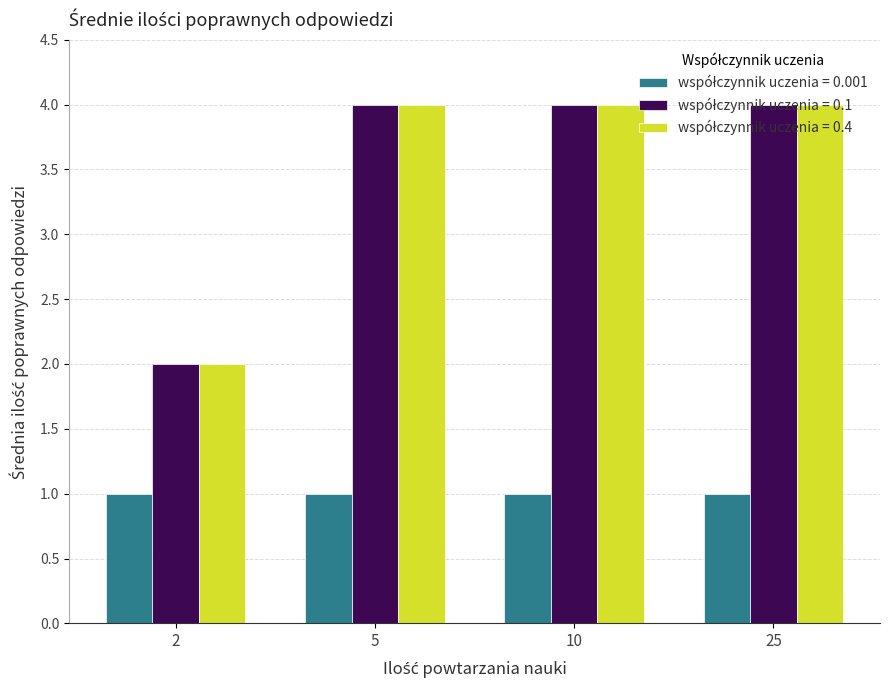

What is the difference between the highest and lowest values at 25?

3